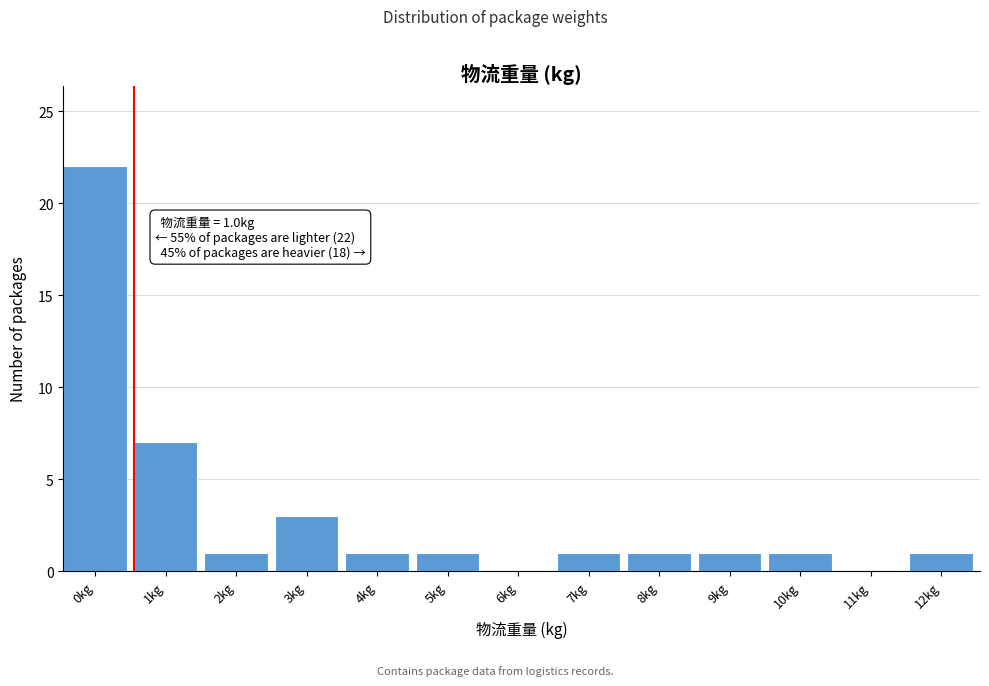

Reading left to right, extract all data points from this chart.

0kg=22	1kg=7	2kg=1	3kg=3	4kg=1	5kg=1	6kg=0	7kg=1	8kg=1	9kg=1	10kg=1	11kg=0	12kg=1